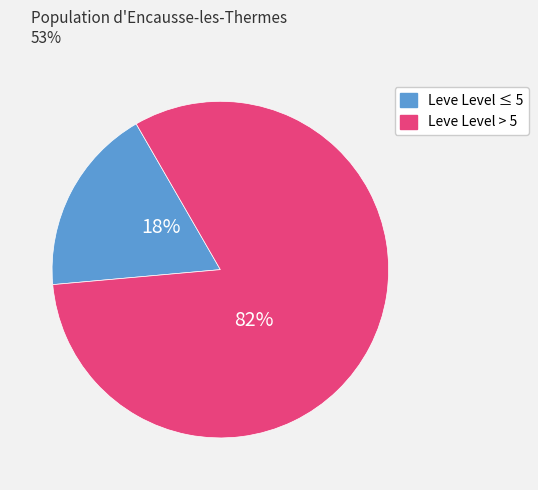

To the nearest percent, what is the average slice percentage?

50%